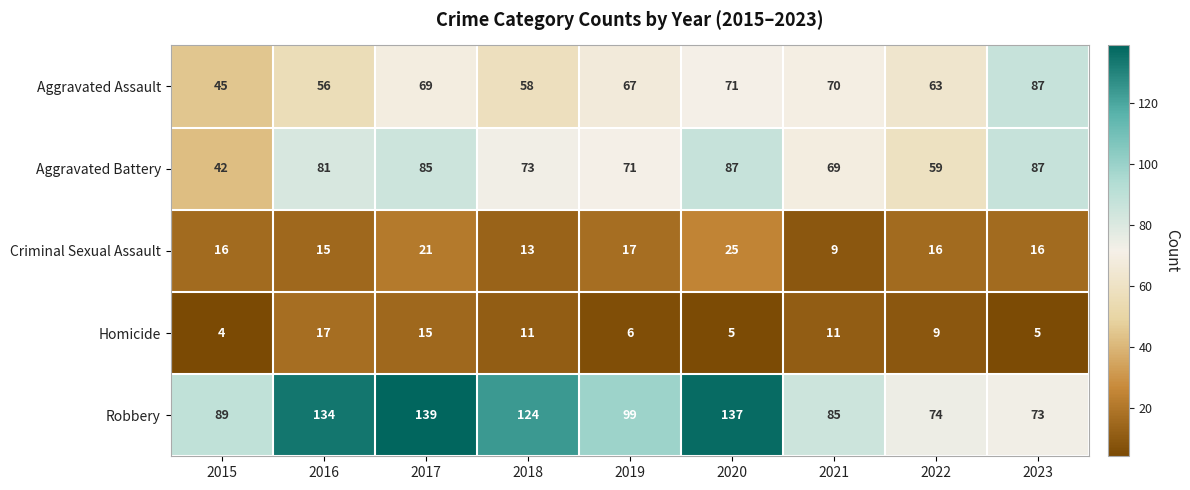

Rank the series at 2021 from lowest to highest value.

Criminal Sexual Assault, Homicide, Aggravated Battery, Aggravated Assault, Robbery